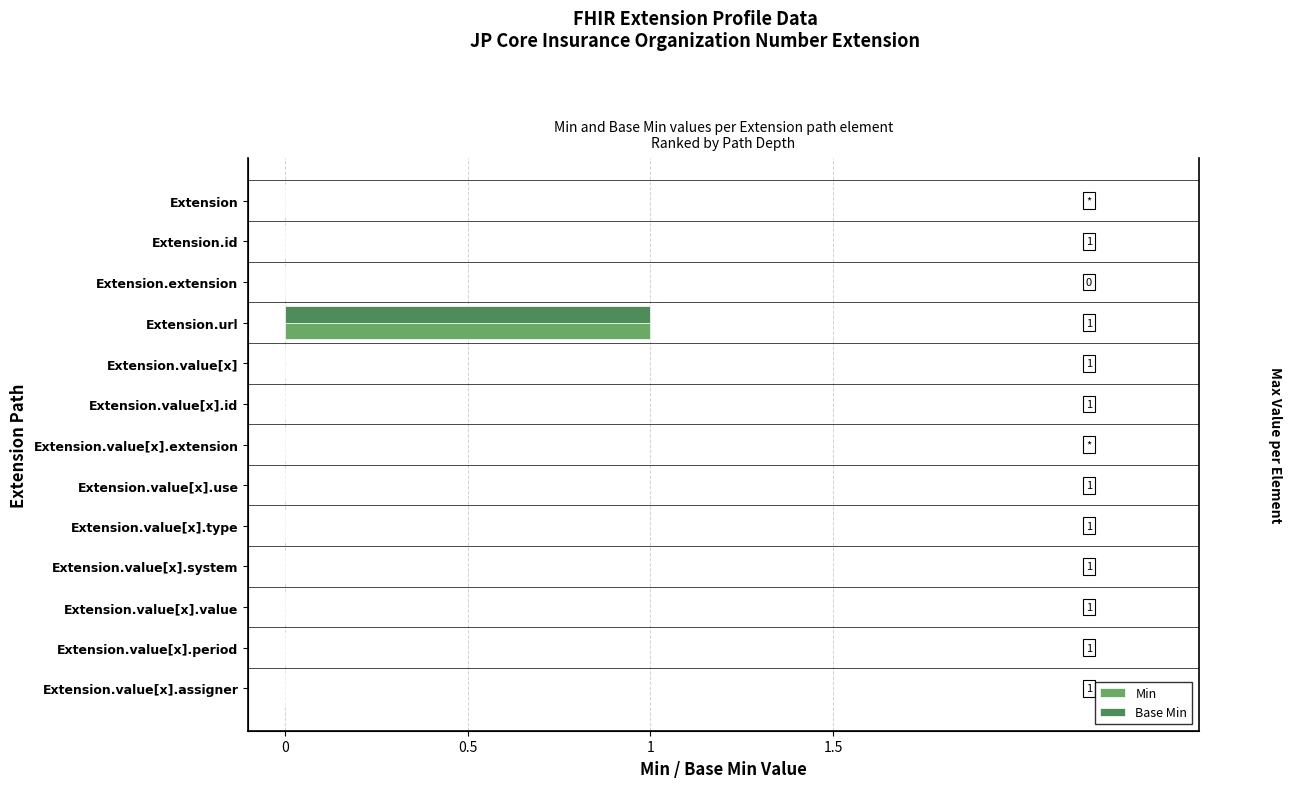

Which series has the largest total across all categories?

Min